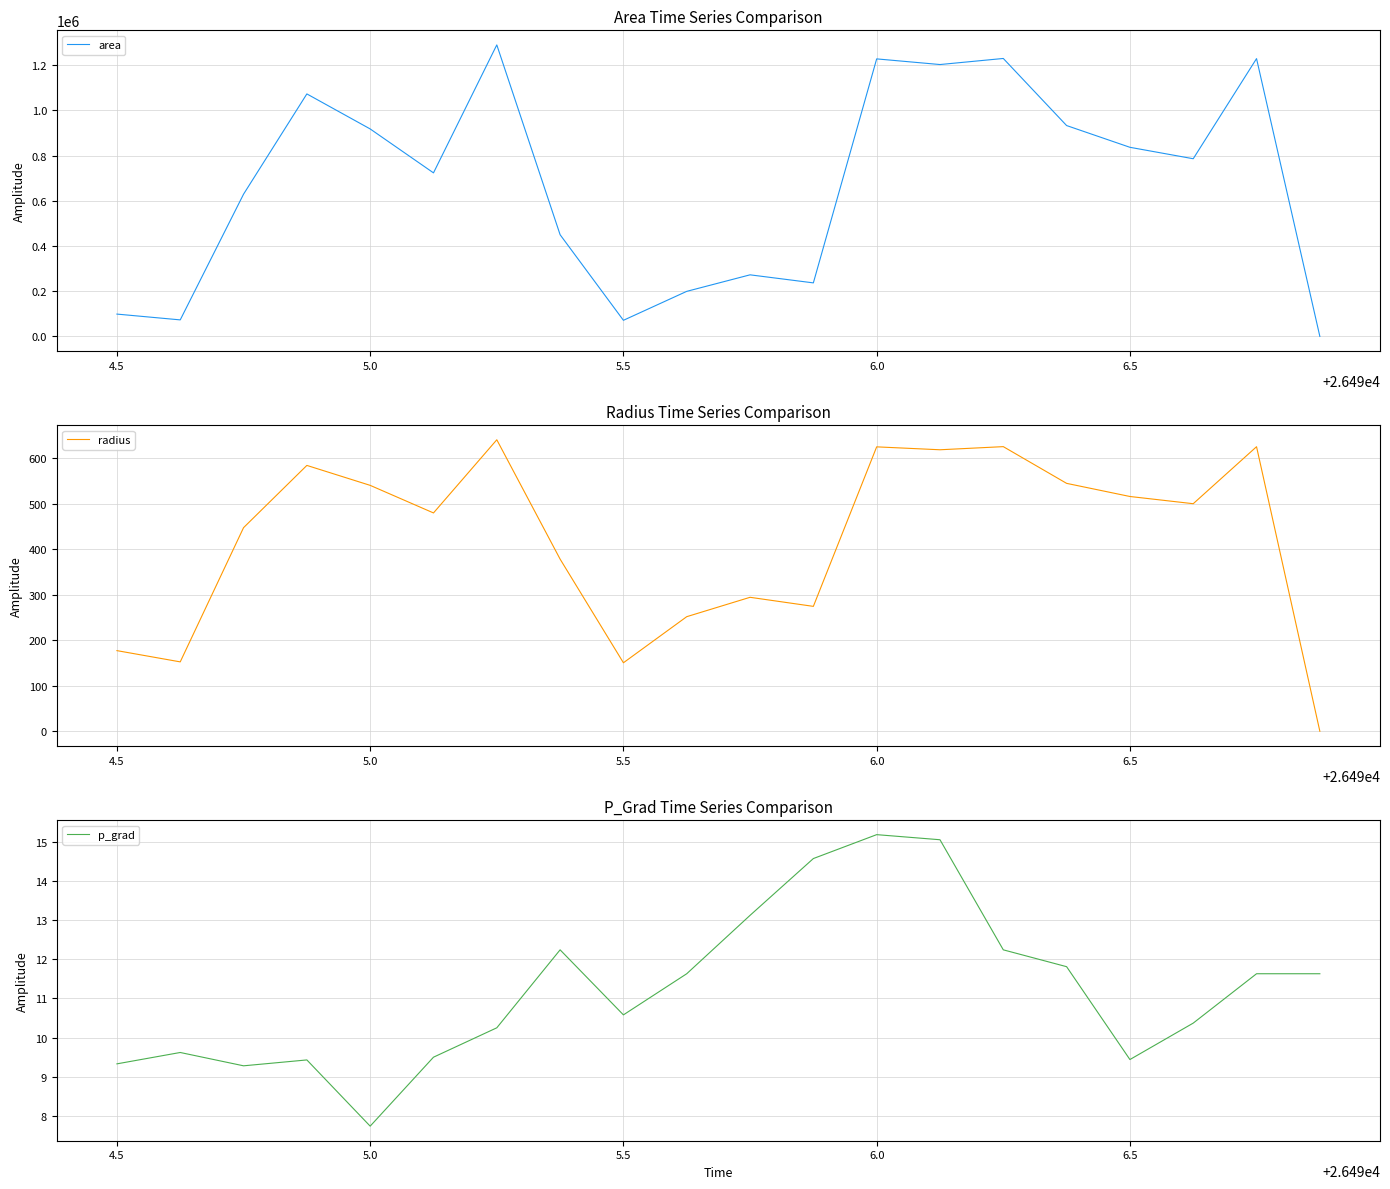

True or false: area has a value of 1649802.9 at 6.0.

False